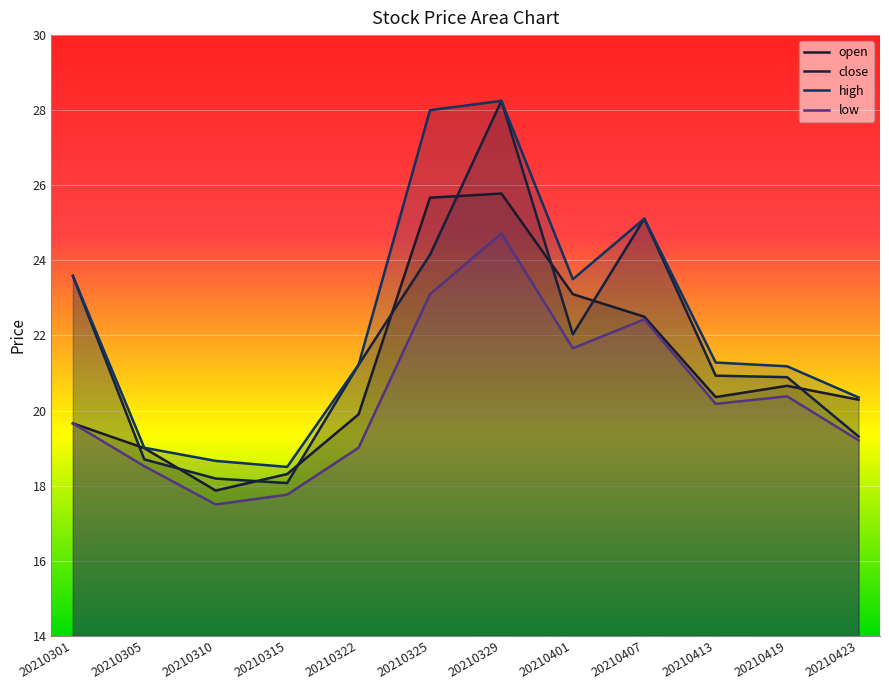

At which label does low first exceed 20?

20210325